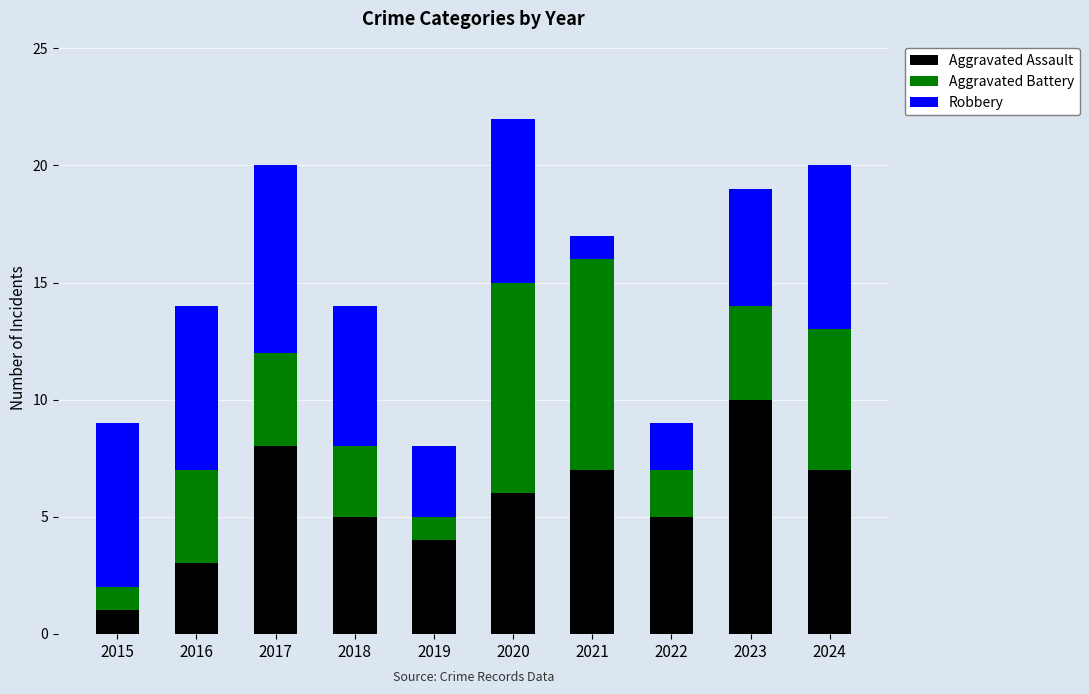

Reading left to right, list the values for the Aggravated Assault series.

2015=1	2016=3	2017=8	2018=5	2019=4	2020=6	2021=7	2022=5	2023=10	2024=7